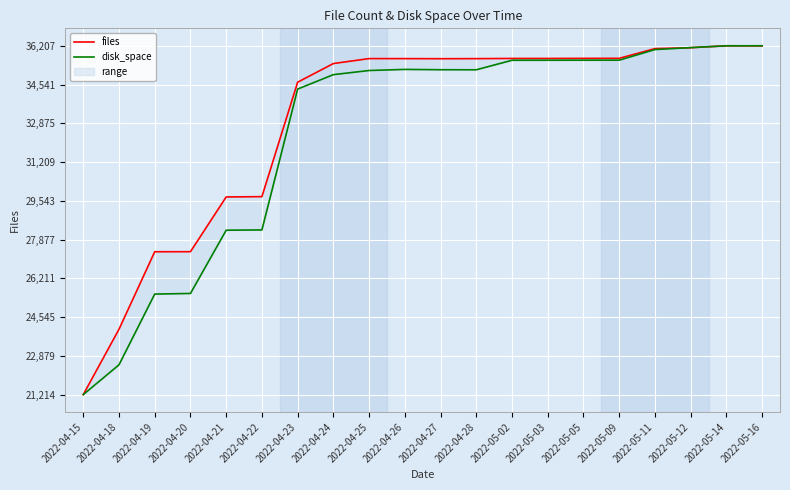

Reading left to right, extract all data points from this chart.

files: 21214.0	24022.0	27354.0	27356.0	29709.0	29722.0	34641.0	35443.0	35656.0	35655.0	35651.0	35654.0	35662.0	35662.0	35666.0	35667.0	36085.0	36123.0	36207.0	36201.0
disk_space: 21214.0	22493.4	25534.5	25561.1	28279.1	28292.1	34346.3	34965.8	35144.1	35191.3	35177.6	35174.9	35584.0	35586.1	35587.4	35588.1	36043.7	36128.4	36205.6	36207.0